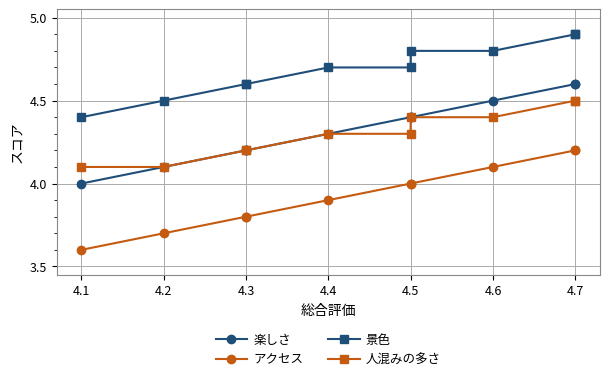

The 景色 series shows 2.8 at 4.1. True or false?

False